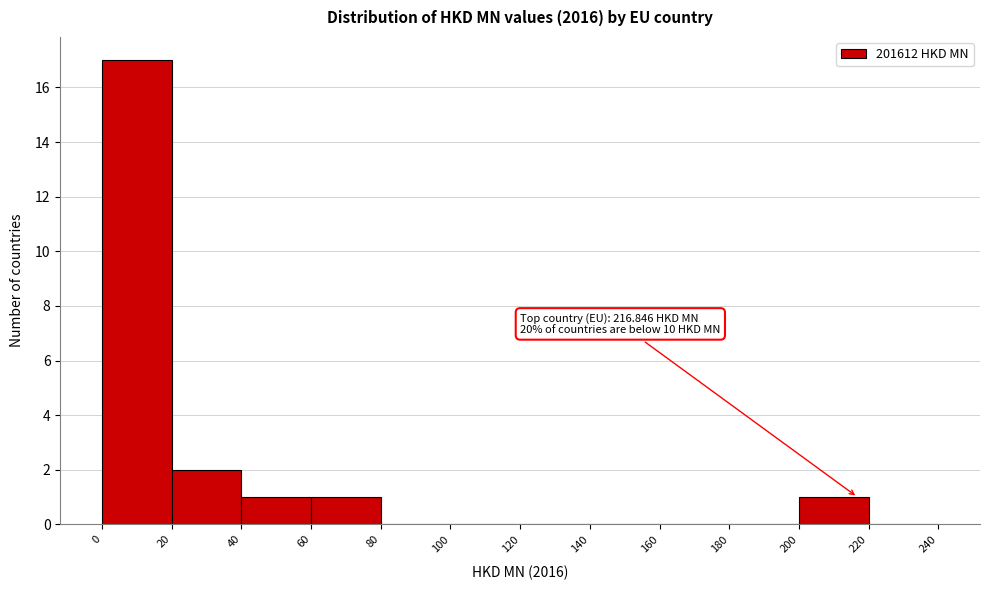

Which range on the x-axis has the tallest bar?

0 to 20